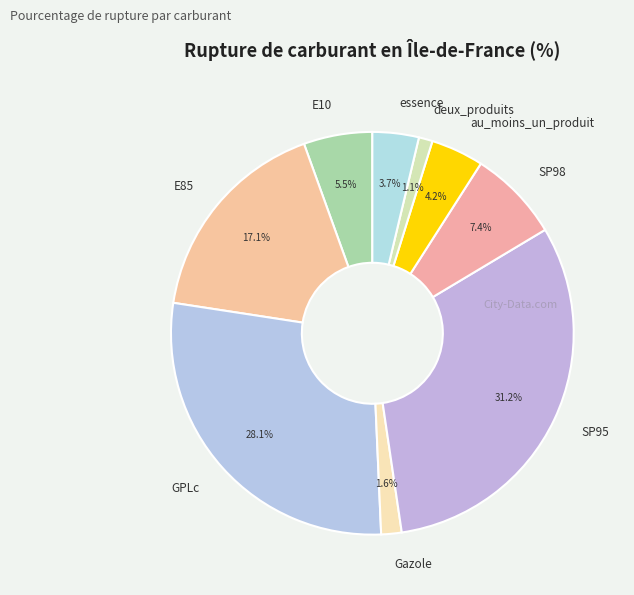

How many slices are in this pie chart?

9